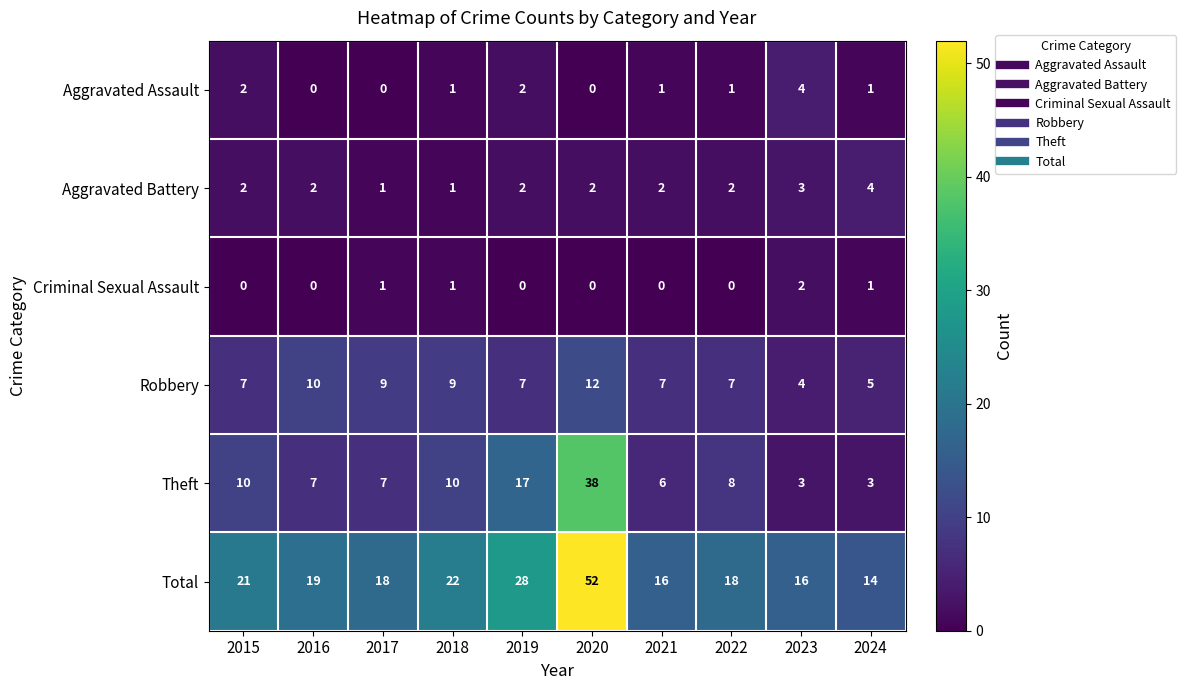

What is the difference between the maximum and minimum values in the Aggravated Battery series?

3